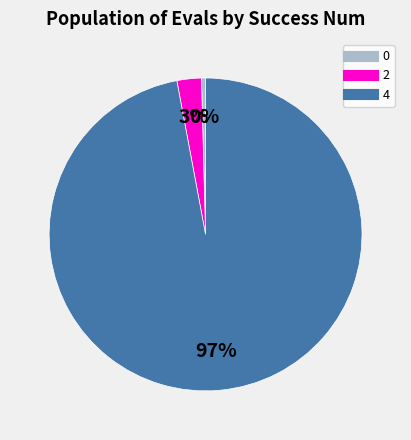

To the nearest percent, what is the difference between the largest and smallest slice percentages?

97%